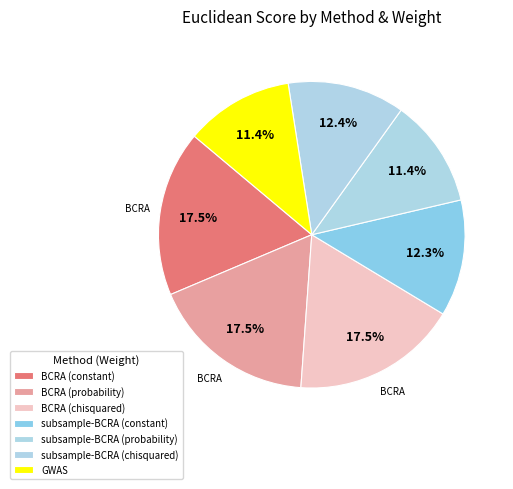

Is it true that BCRA (chisquared) is 17% of the pie?

True